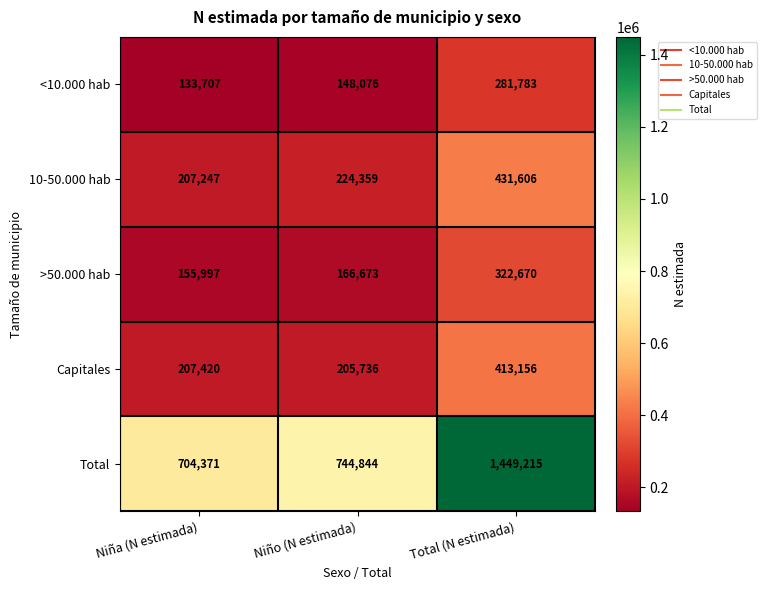

At how many categories does at least one series exceed 400581?

3